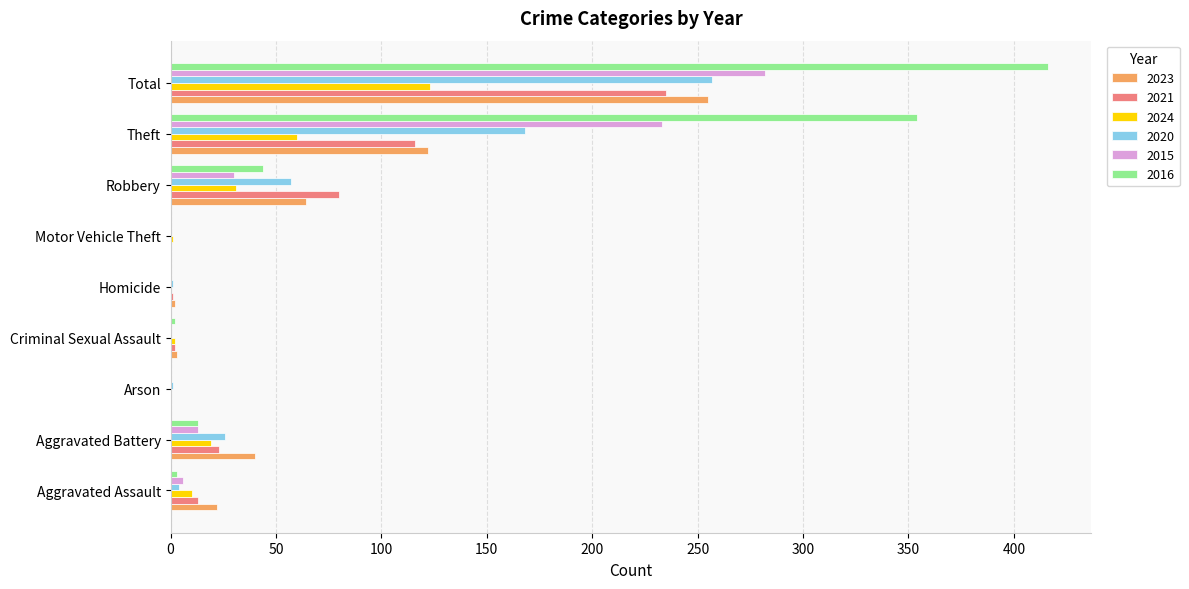

What is the sum of all 2020 values?

514